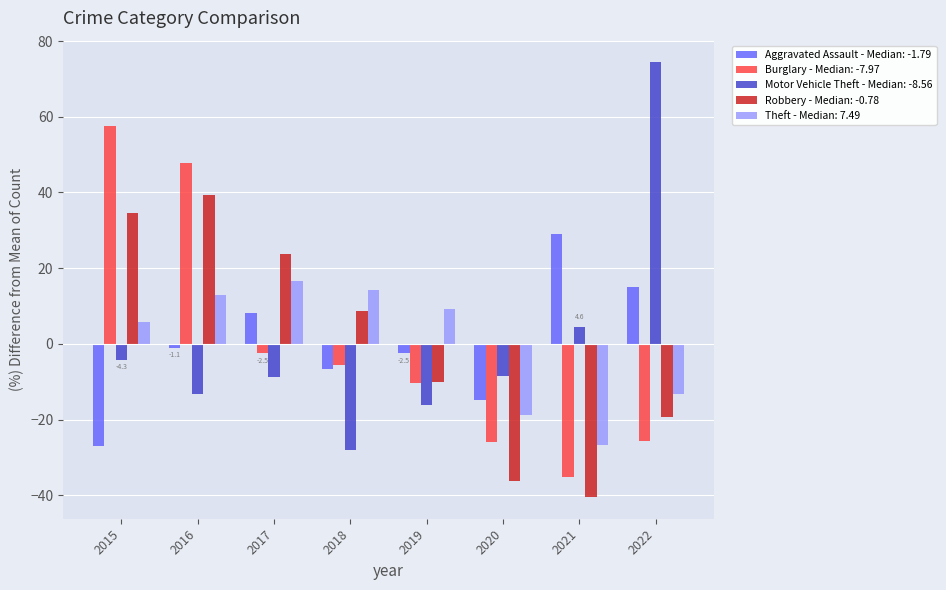

Which series has the widest spread of values?

Motor Vehicle Theft - Median: -8.56